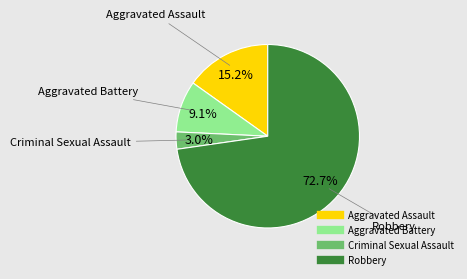

True or false: Criminal Sexual Assault accounts for 3% of the total.

True